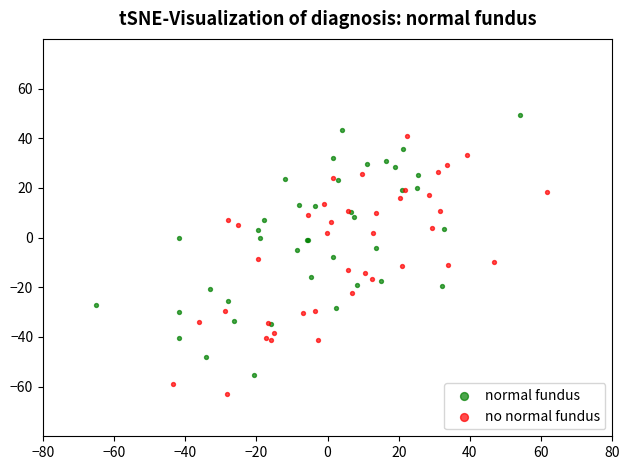

What are all the series names shown in the legend?

normal fundus, no normal fundus